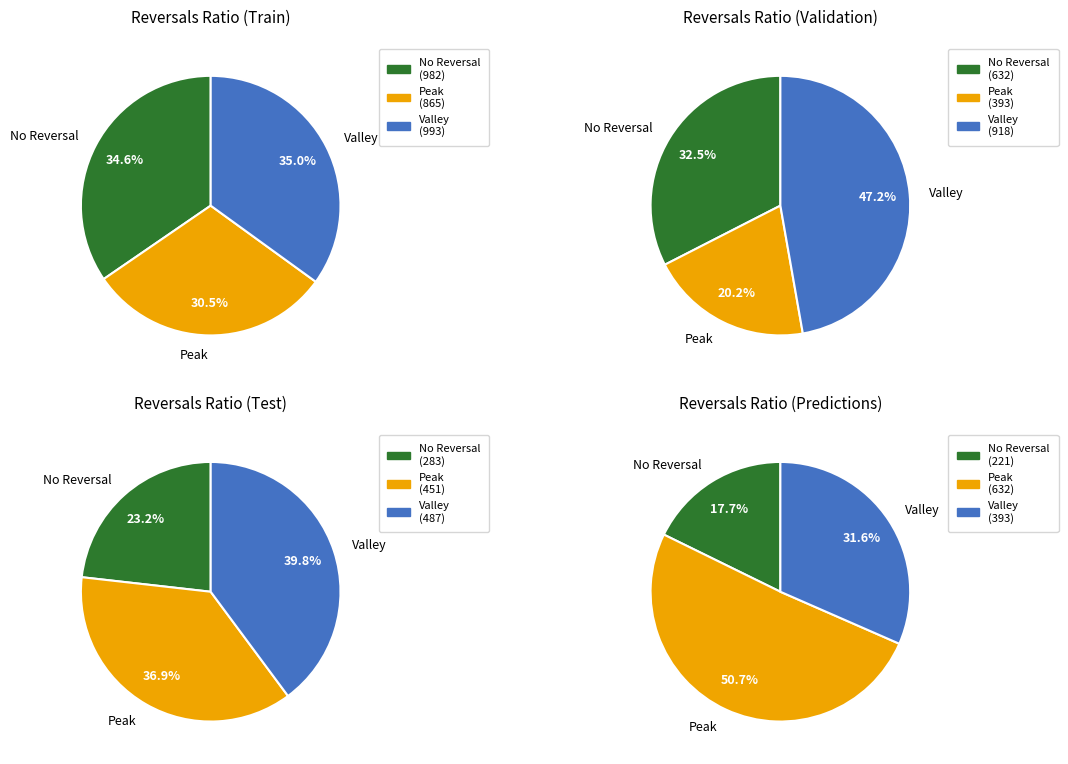

Is there a majority slice in this chart?

No